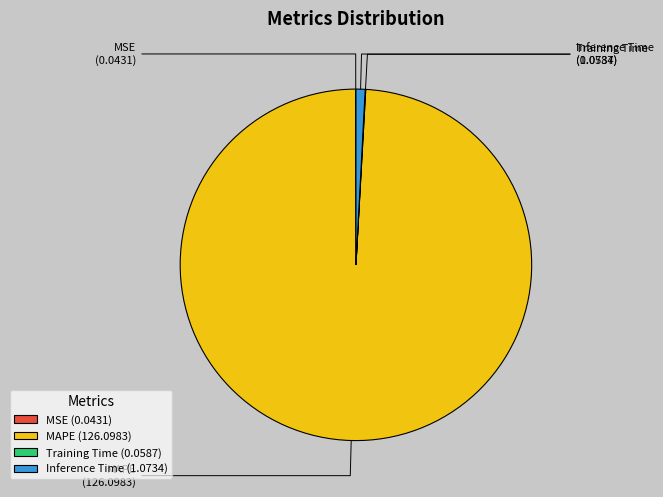

Which has a higher value, MAPE or Inference Time?

MAPE